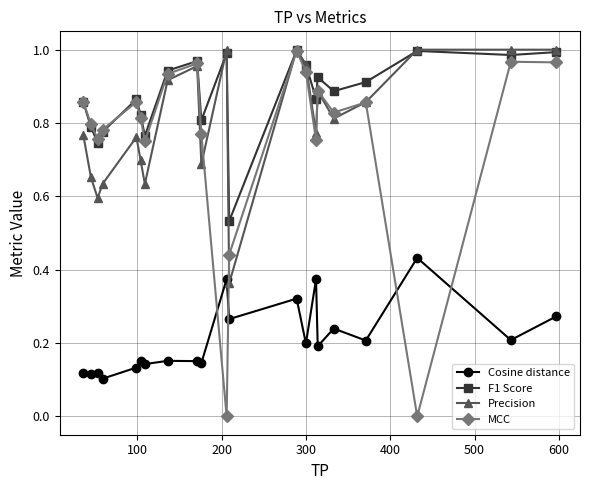

True or false: MCC has more than 2 interior local peaks.

True